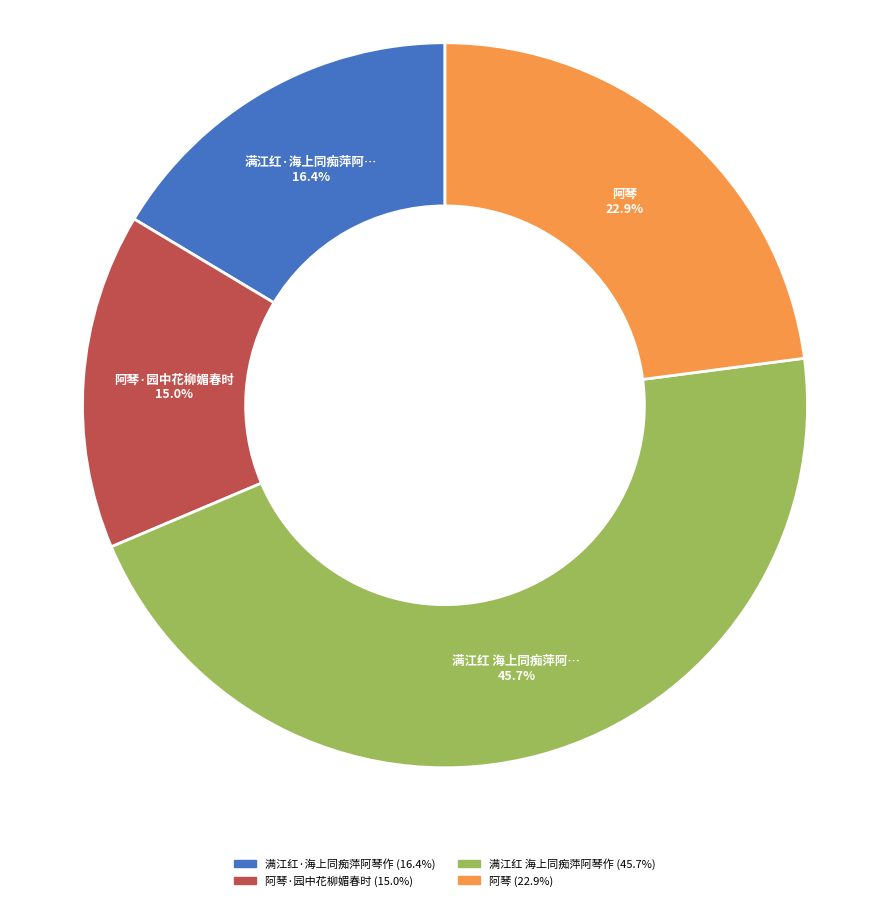

Does any single category account for the majority?

No